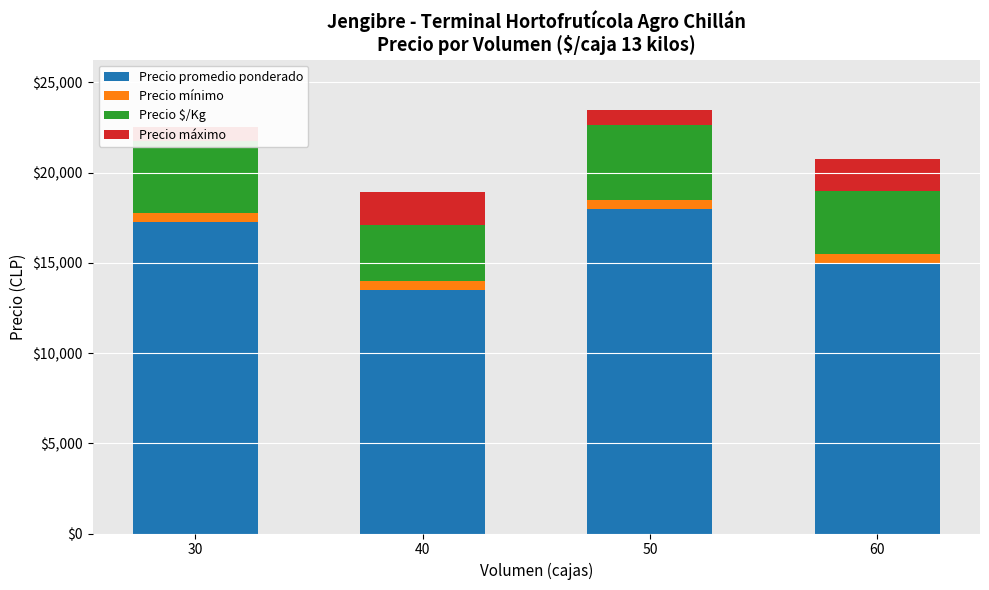

Rank the series at 40 from highest to lowest value.

Precio promedio ponderado, Precio $/Kg, Precio máximo, Precio mínimo